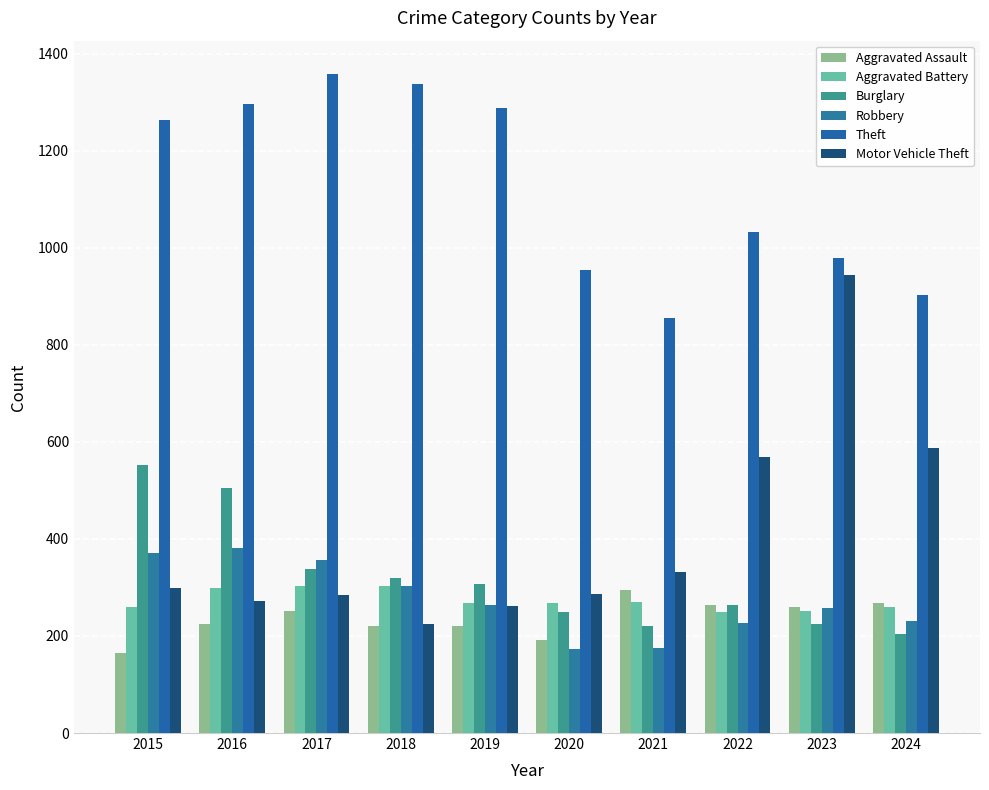

At which category is the sum across all series the highest?

2016